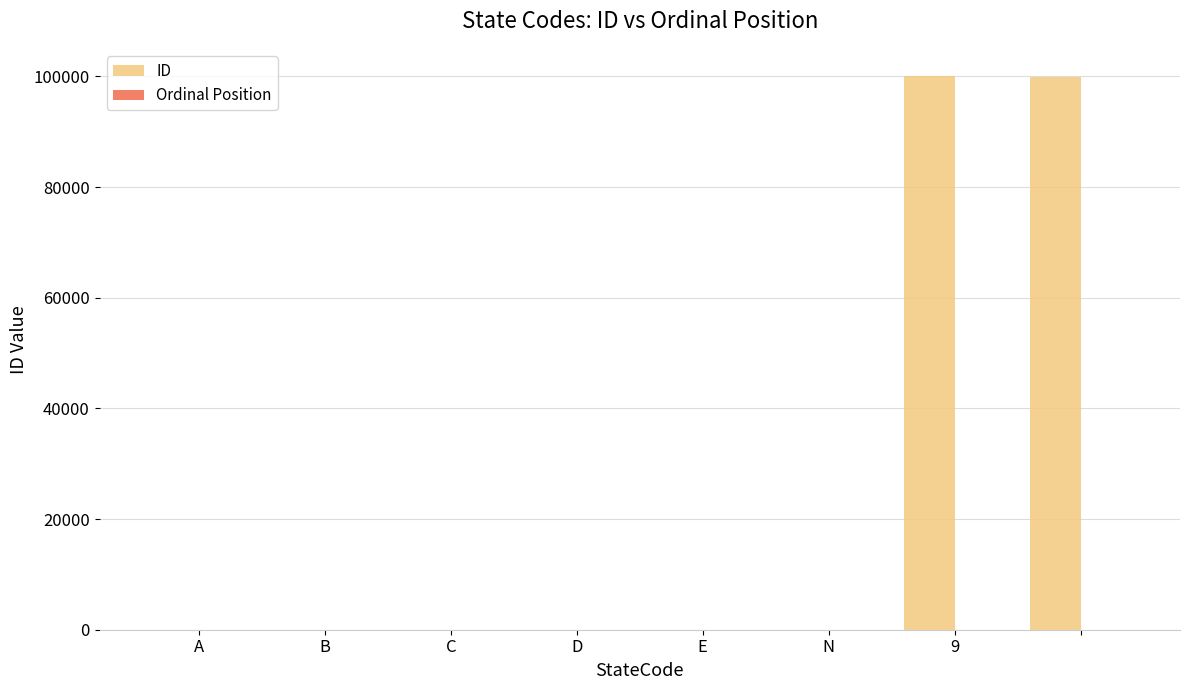

Which series has the largest total across all categories?

ID